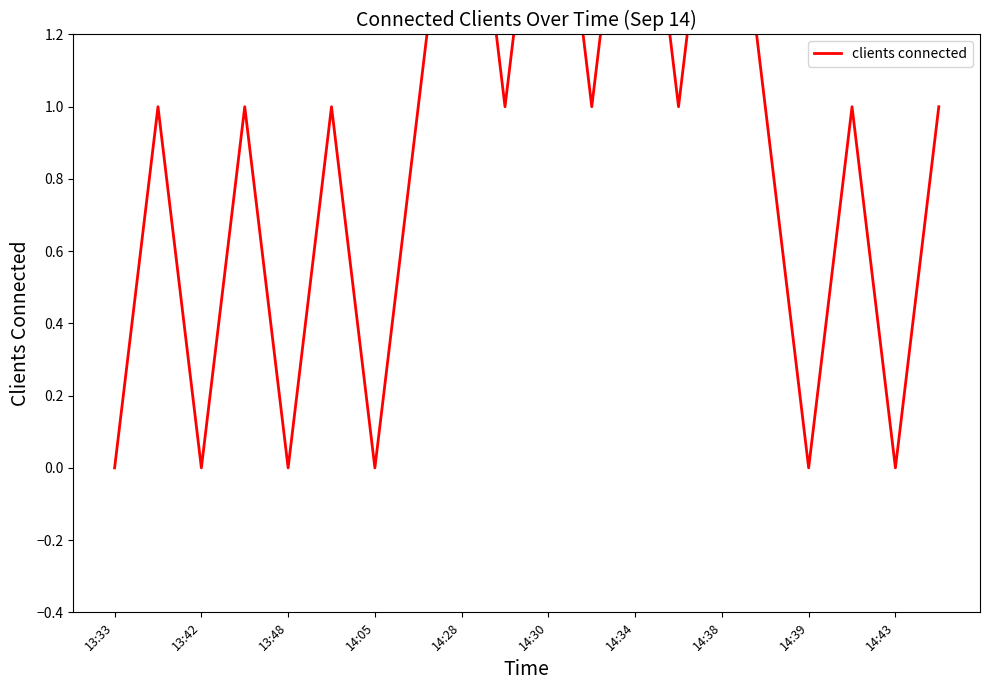

What position from the right is 14:38?

6